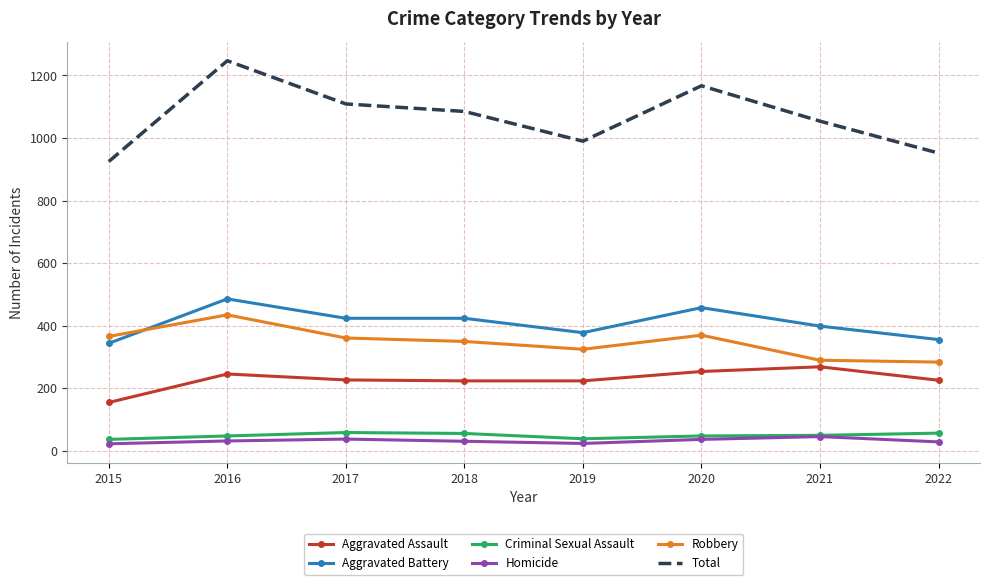

What is the difference between the second highest and second lowest values in the Total series?

215